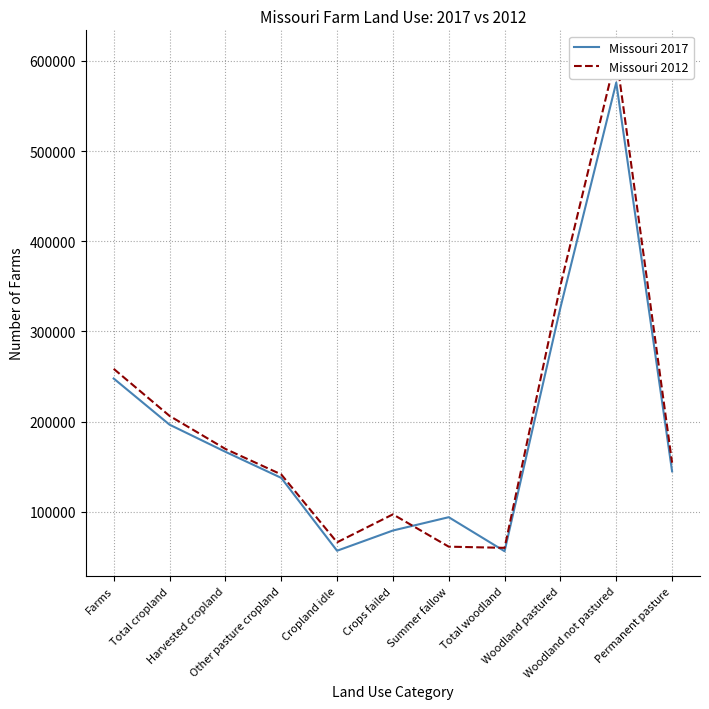

Reading left to right, transcribe all the data shown in this chart.

Missouri 2017: Farms=247829	Total cropland=196677	Harvested cropland=166613	Other pasture cropland=137707	Cropland idle=56915	Crops failed=79334	Summer fallow=94106	Total woodland=56390	Woodland pastured=326279	Woodland not pastured=575911	Permanent pasture=144964
Missouri 2012: Farms=258547	Total cropland=206408	Harvested cropland=169794	Other pasture cropland=141537	Cropland idle=66262	Crops failed=97248	Summer fallow=61442	Total woodland=60131	Woodland pastured=350761	Woodland not pastured=606279	Permanent pasture=154516